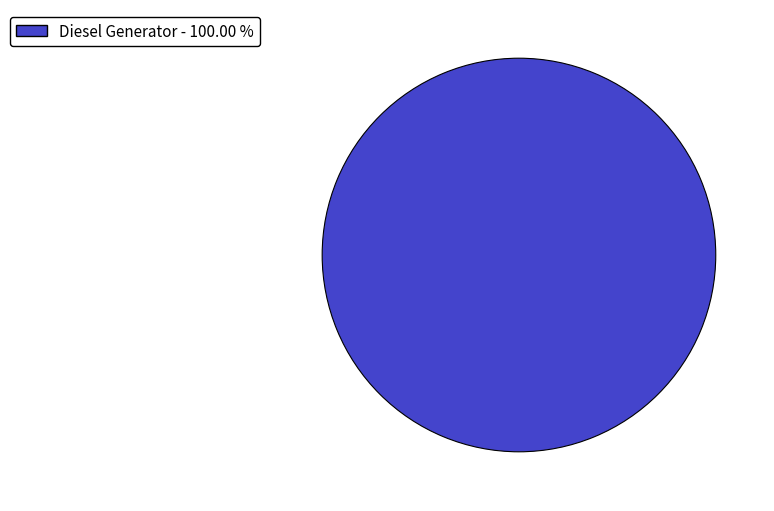

Is there any slice that represents more than half of the pie?

Yes